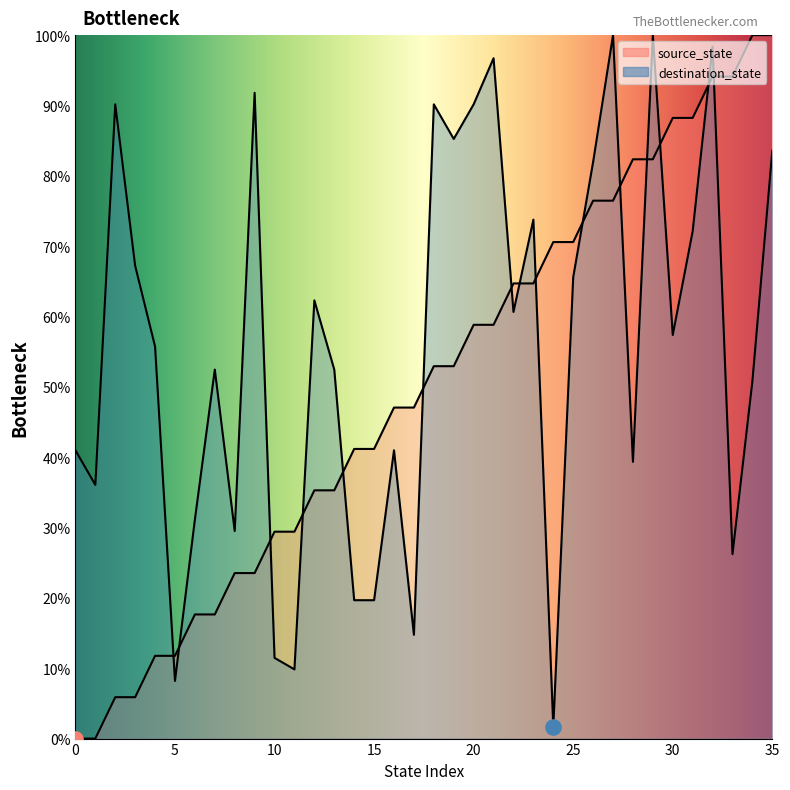

At how many categories does at least one series exceed 49?

25